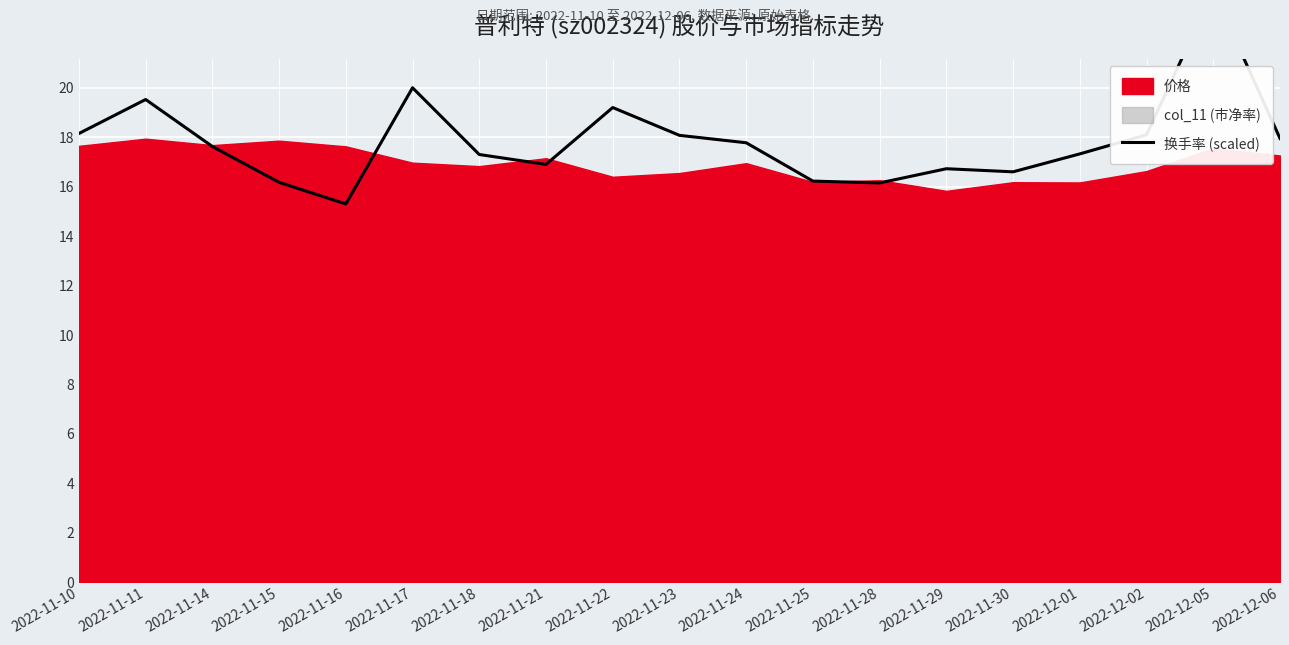

Where is the first local minimum?

2022-11-16